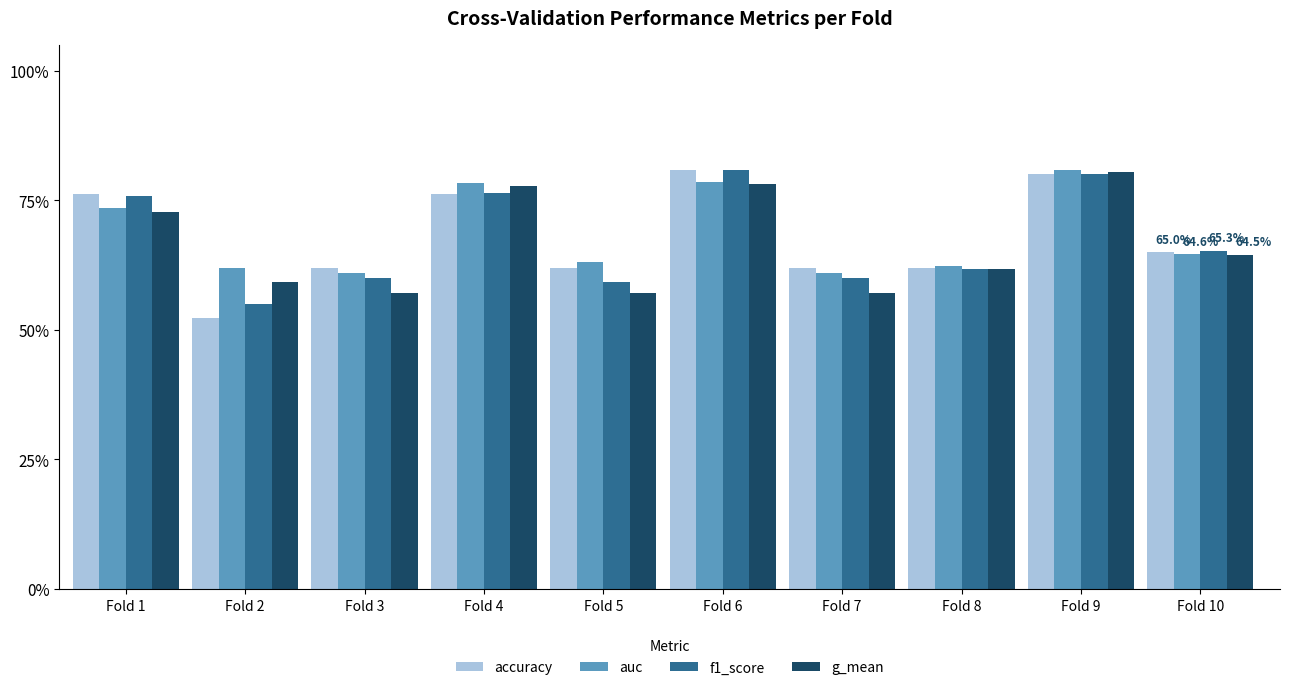

Reading left to right, what are all the values shown in this chart?

accuracy: Fold 1=0.8	Fold 2=0.5	Fold 3=0.6	Fold 4=0.8	Fold 5=0.6	Fold 6=0.8	Fold 7=0.6	Fold 8=0.6	Fold 9=0.8	Fold 10=0.7
auc: Fold 1=0.7	Fold 2=0.6	Fold 3=0.6	Fold 4=0.8	Fold 5=0.6	Fold 6=0.8	Fold 7=0.6	Fold 8=0.6	Fold 9=0.8	Fold 10=0.6
f1_score: Fold 1=0.8	Fold 2=0.6	Fold 3=0.6	Fold 4=0.8	Fold 5=0.6	Fold 6=0.8	Fold 7=0.6	Fold 8=0.6	Fold 9=0.8	Fold 10=0.7
g_mean: Fold 1=0.7	Fold 2=0.6	Fold 3=0.6	Fold 4=0.8	Fold 5=0.6	Fold 6=0.8	Fold 7=0.6	Fold 8=0.6	Fold 9=0.8	Fold 10=0.6